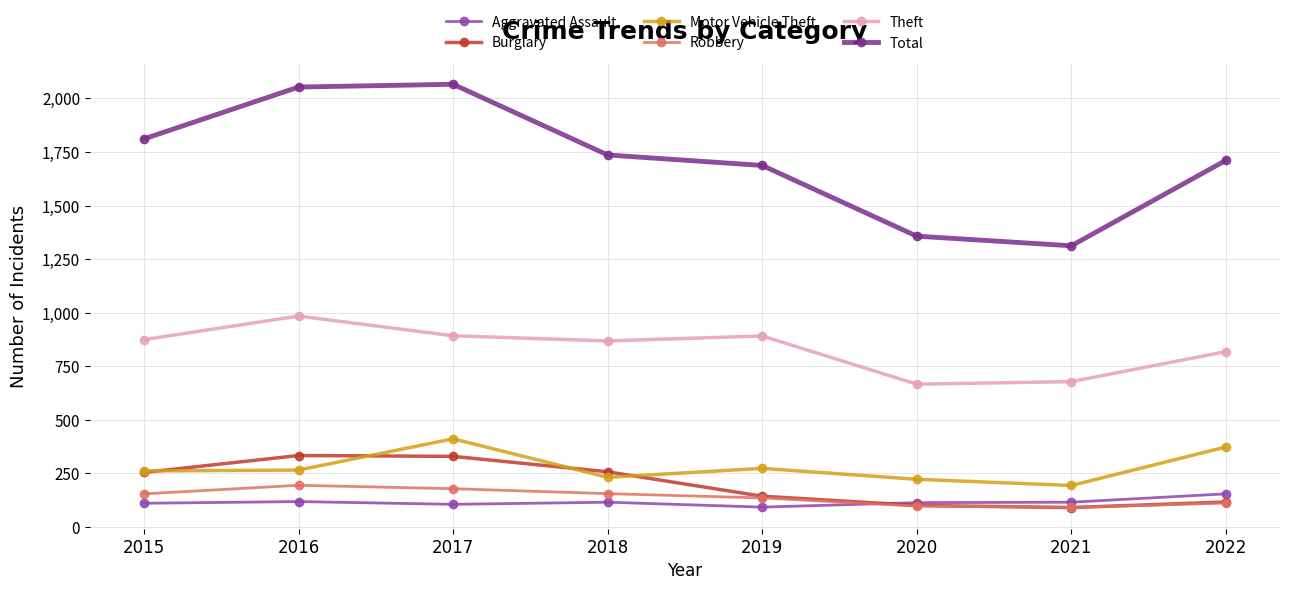

What is the smallest value displayed?

90